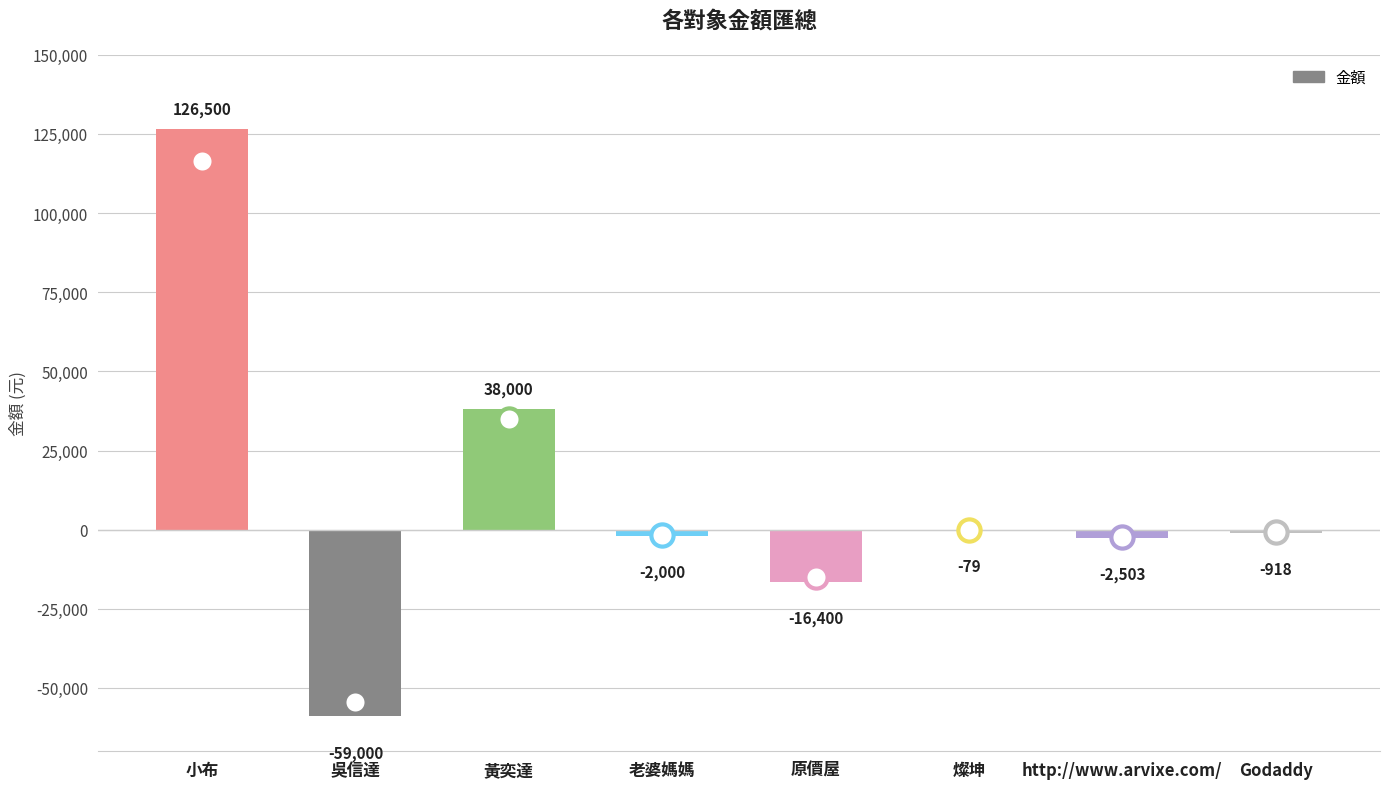

What is the sum of the values at http://www.arvixe.com/ and 原價屋?

-18903